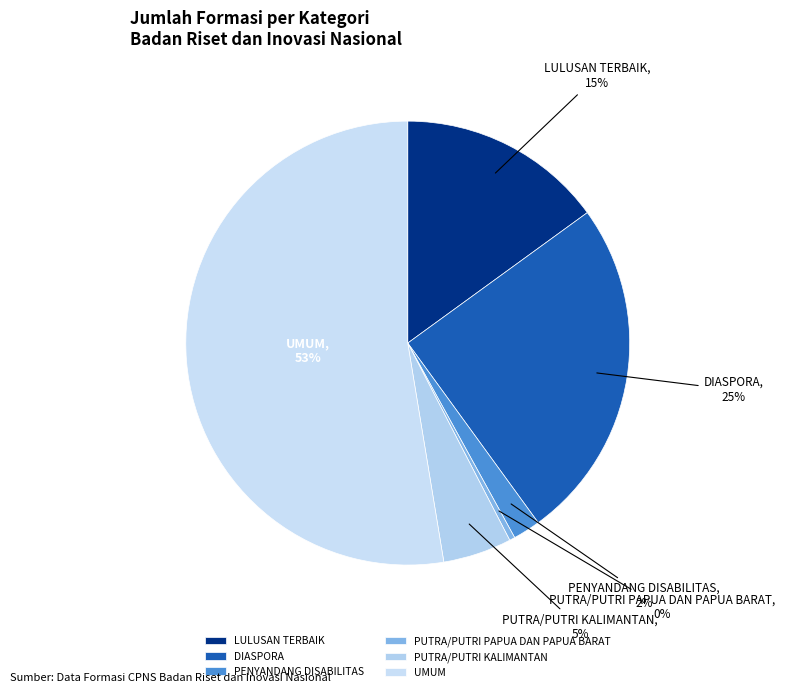

True or false: PUTRA/PUTRI KALIMANTAN accounts for 5% of the total.

True